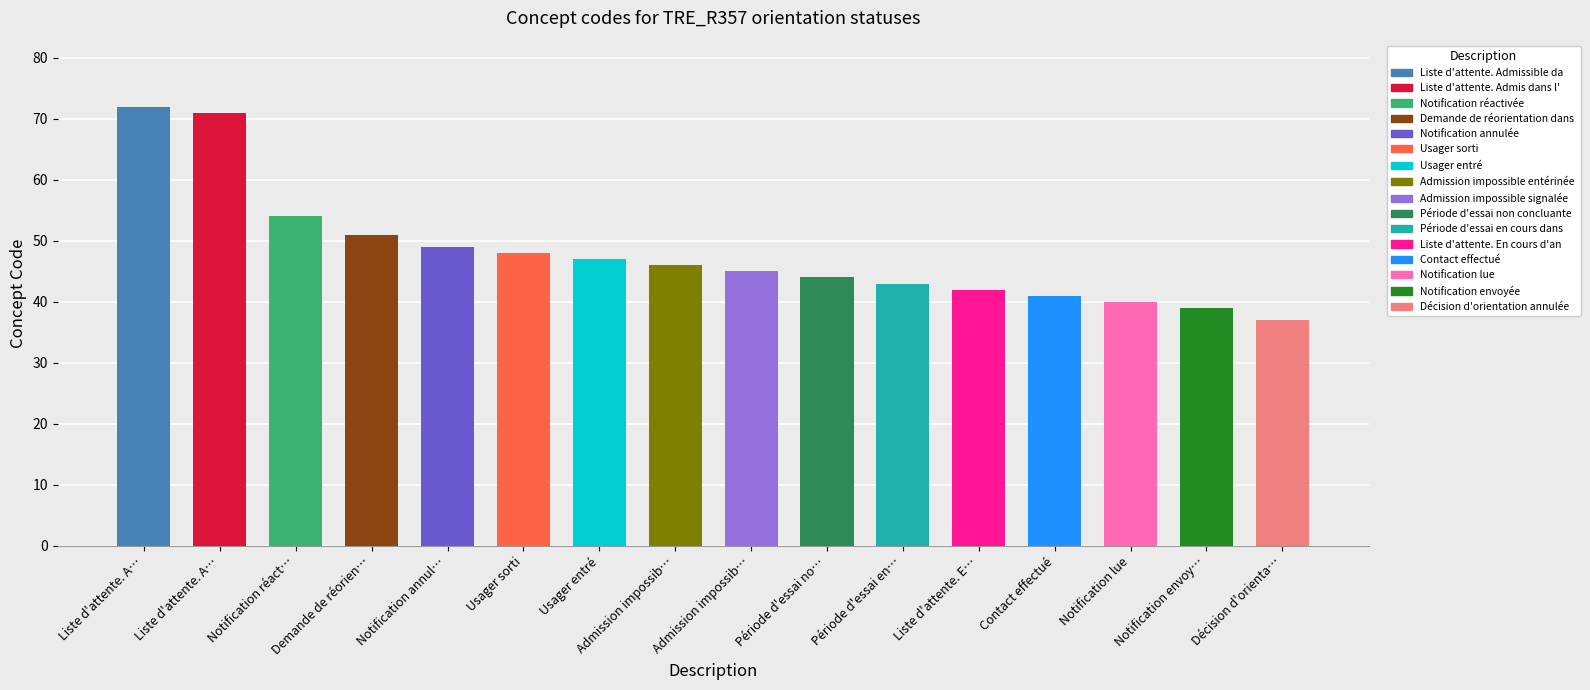

Which category has the lowest value across all series?

Décision d'orientation annulée